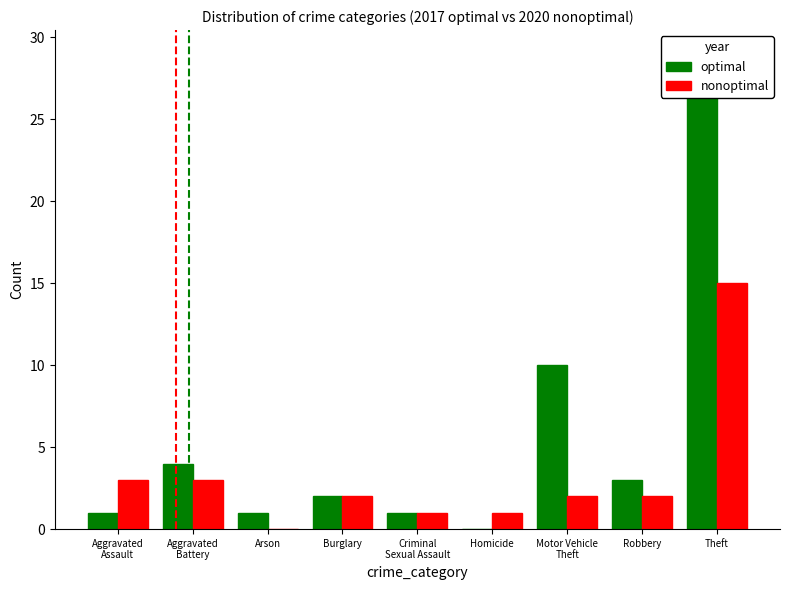

Reading left to right, extract all data points from this chart.

optimal: Aggravated
Assault=1	Aggravated
Battery=4	Arson=1	Burglary=2	Criminal
Sexual Assault=1	Homicide=0	Motor Vehicle
Theft=10	Robbery=3	Theft=29
nonoptimal: Aggravated
Assault=3	Aggravated
Battery=3	Arson=0	Burglary=2	Criminal
Sexual Assault=1	Homicide=1	Motor Vehicle
Theft=2	Robbery=2	Theft=15